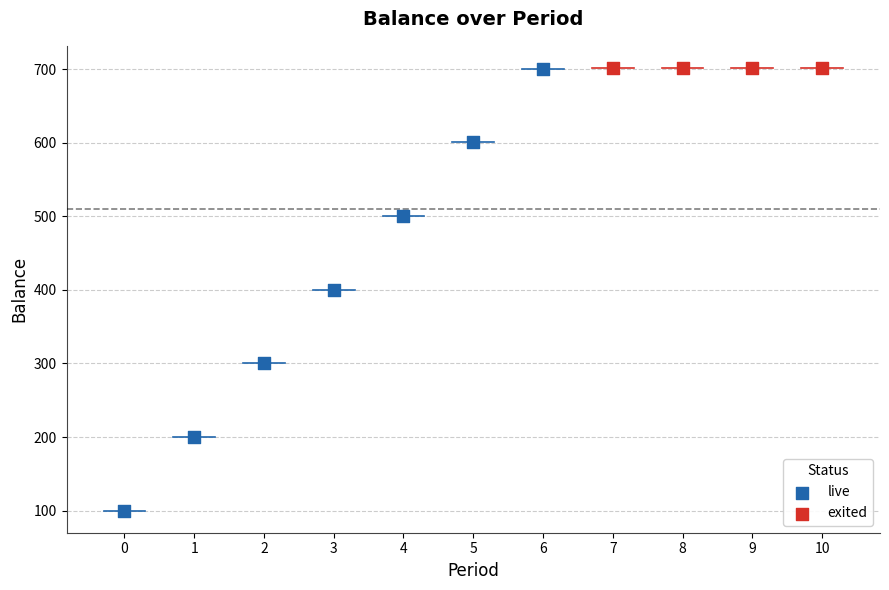

Which series has the widest spread of Y values?

live